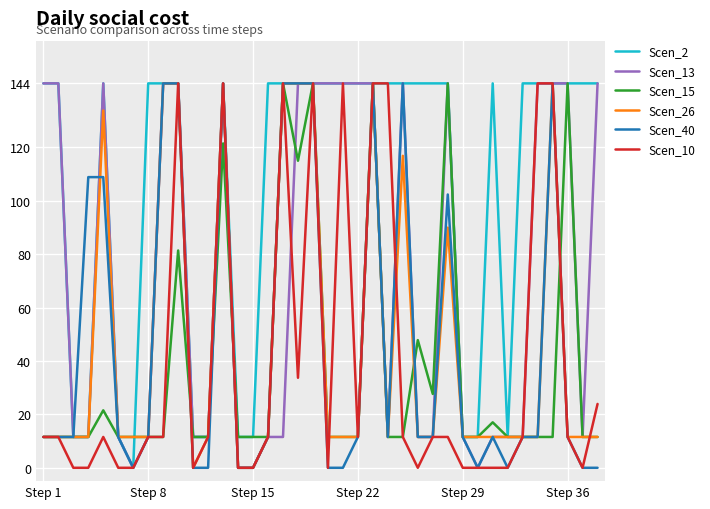

Which series has the largest total across all categories?

Scen_2